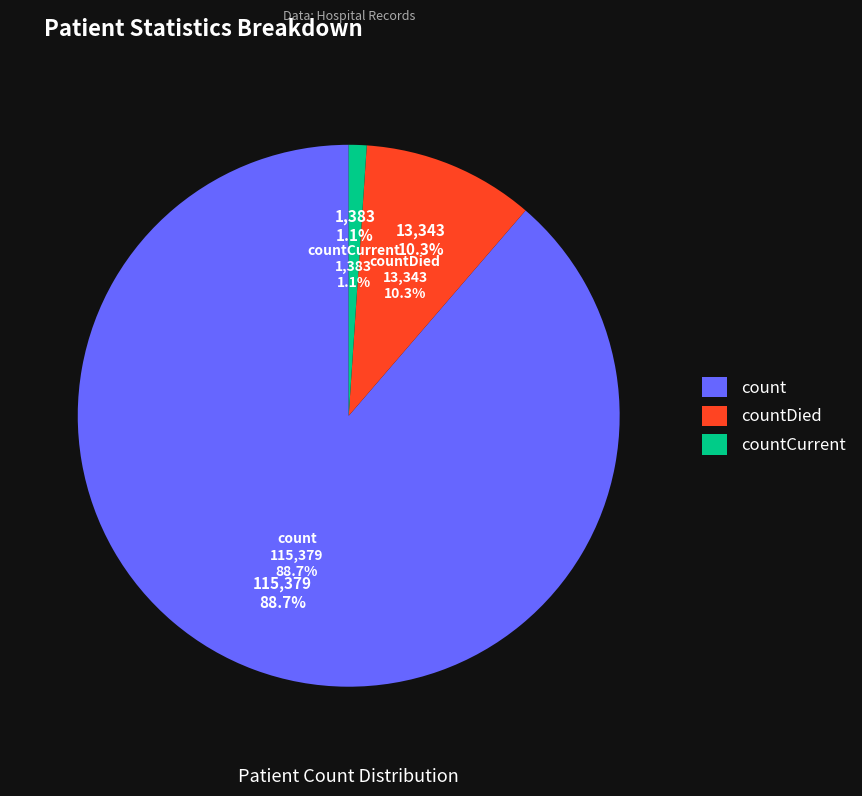

Does count represent more than half of the total?

Yes